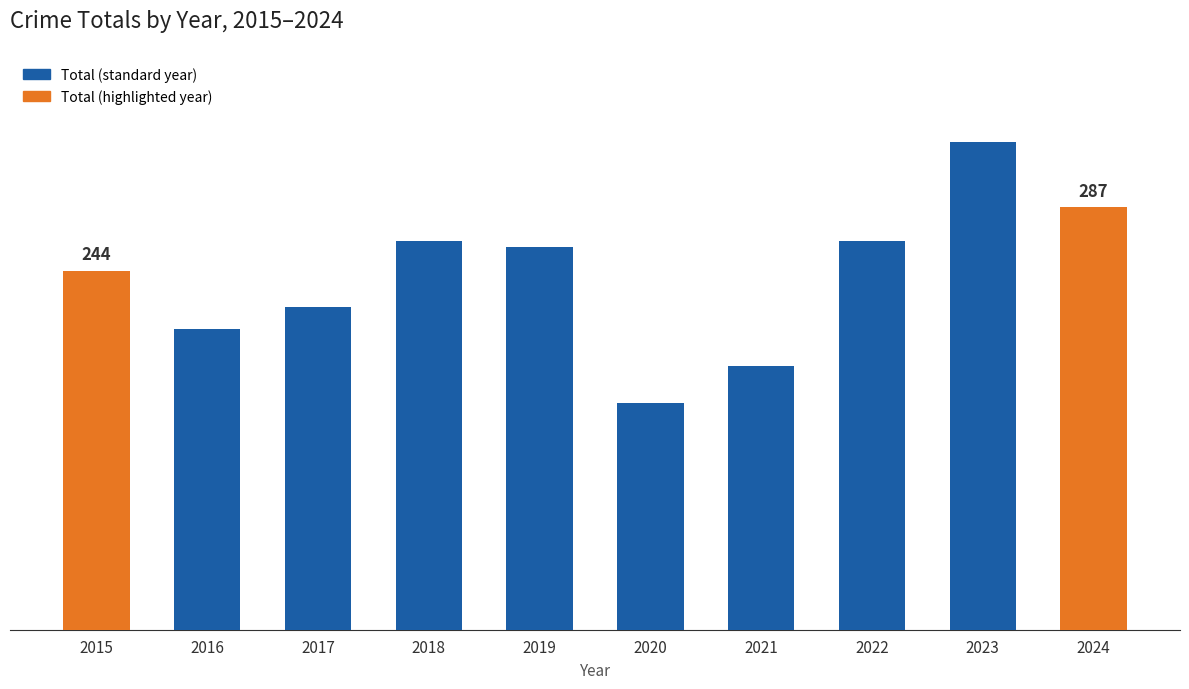

What is the value of the 10th bar from the left?

287